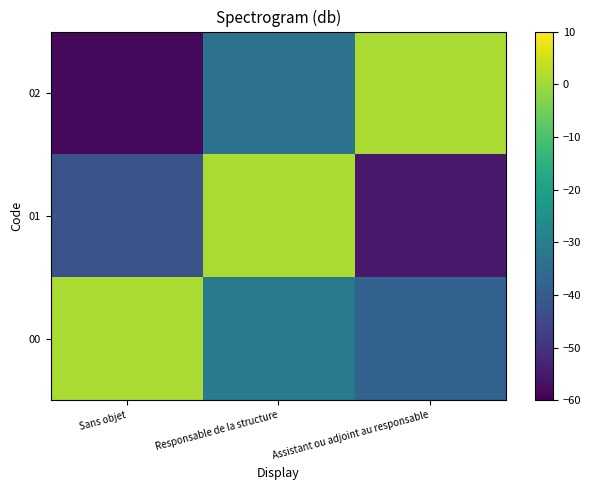

What is the greatest value displayed?

1.0